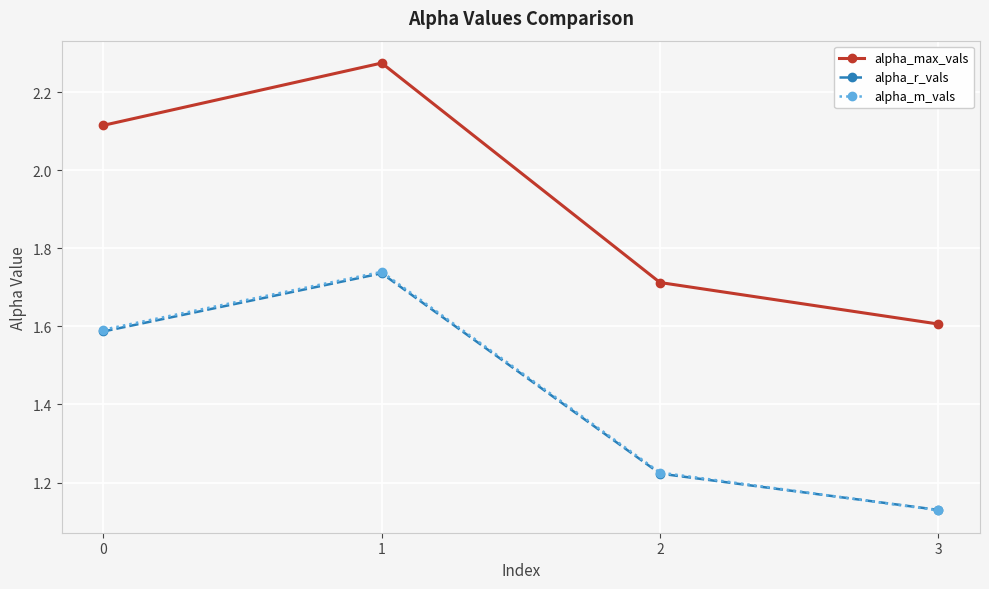

Between 1 and 3, which series saw the biggest shift?

alpha_max_vals